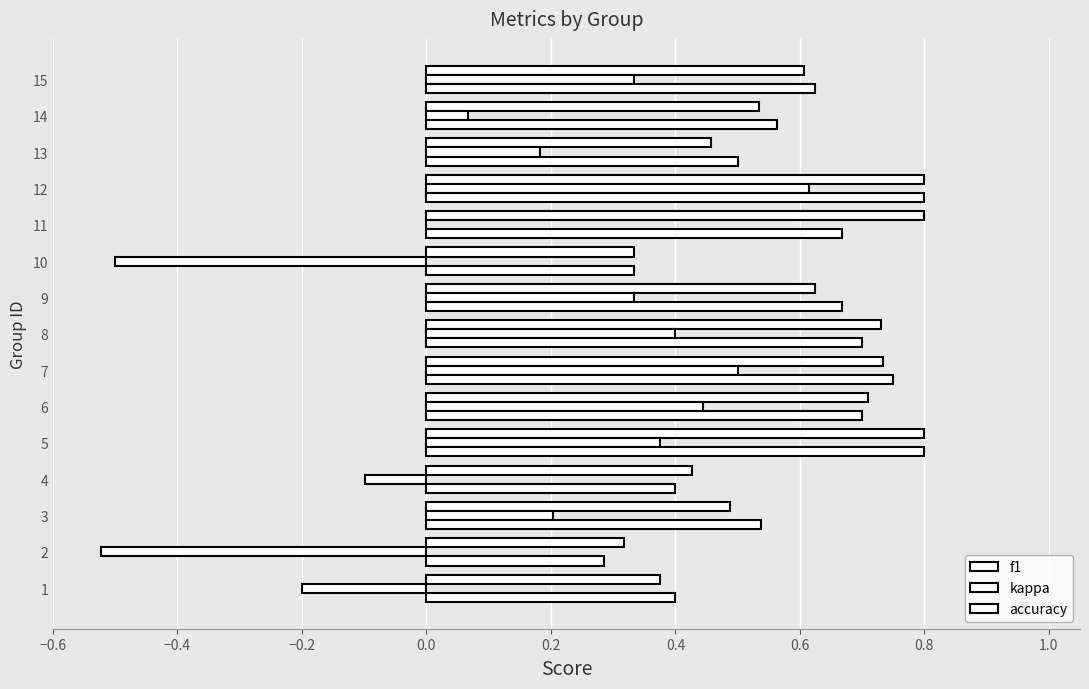

Count the number of categories in the chart.

15